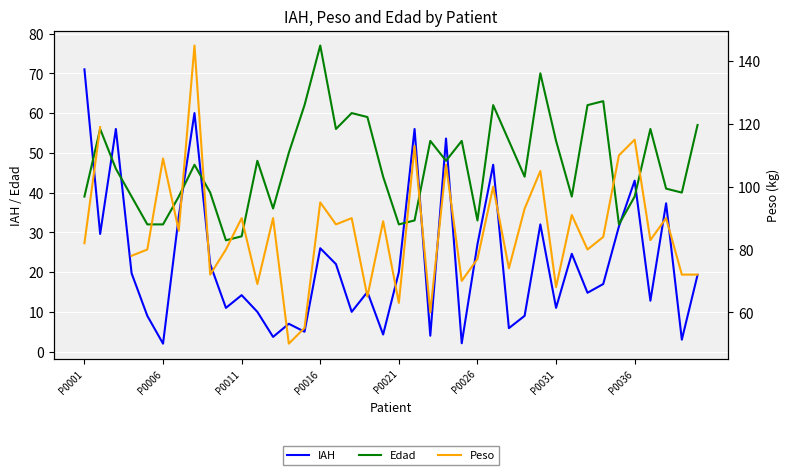

The value of IAH at 39 is 19.3. True or false?

True